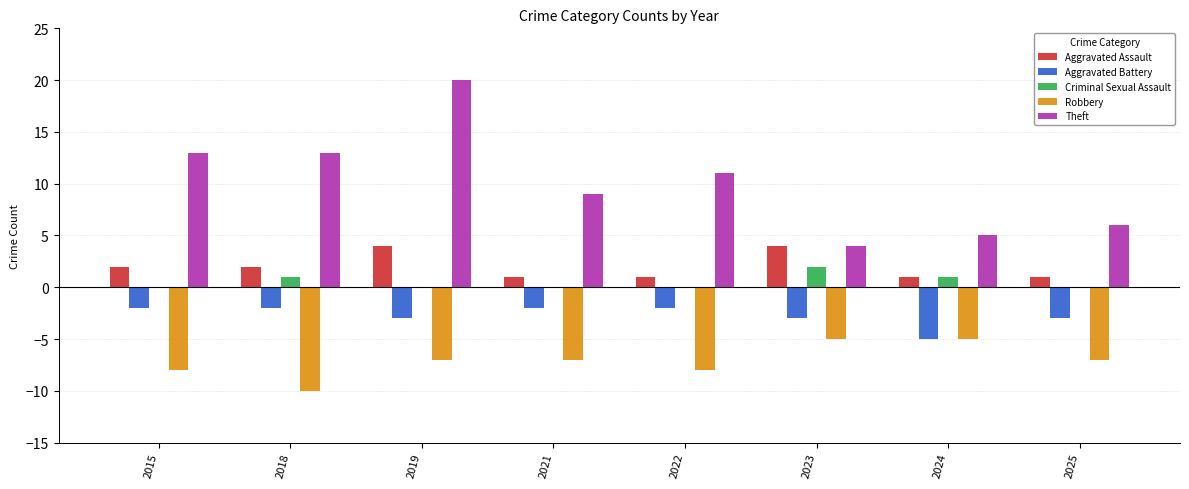

How many groups of bars are there?

8